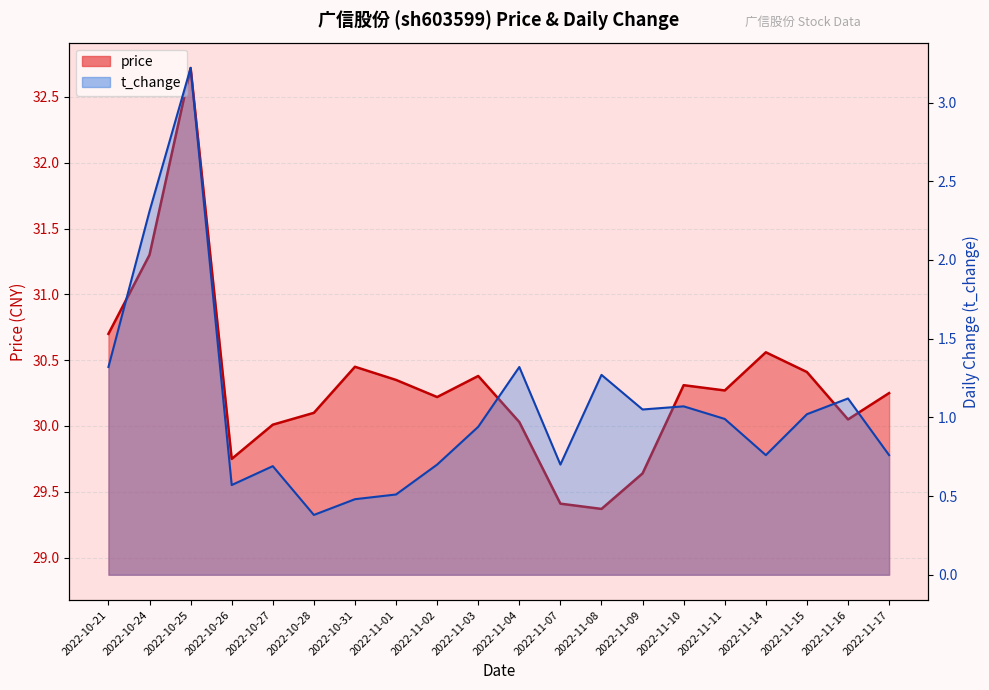

What is the label of the 4th point from the right?

2022-11-14